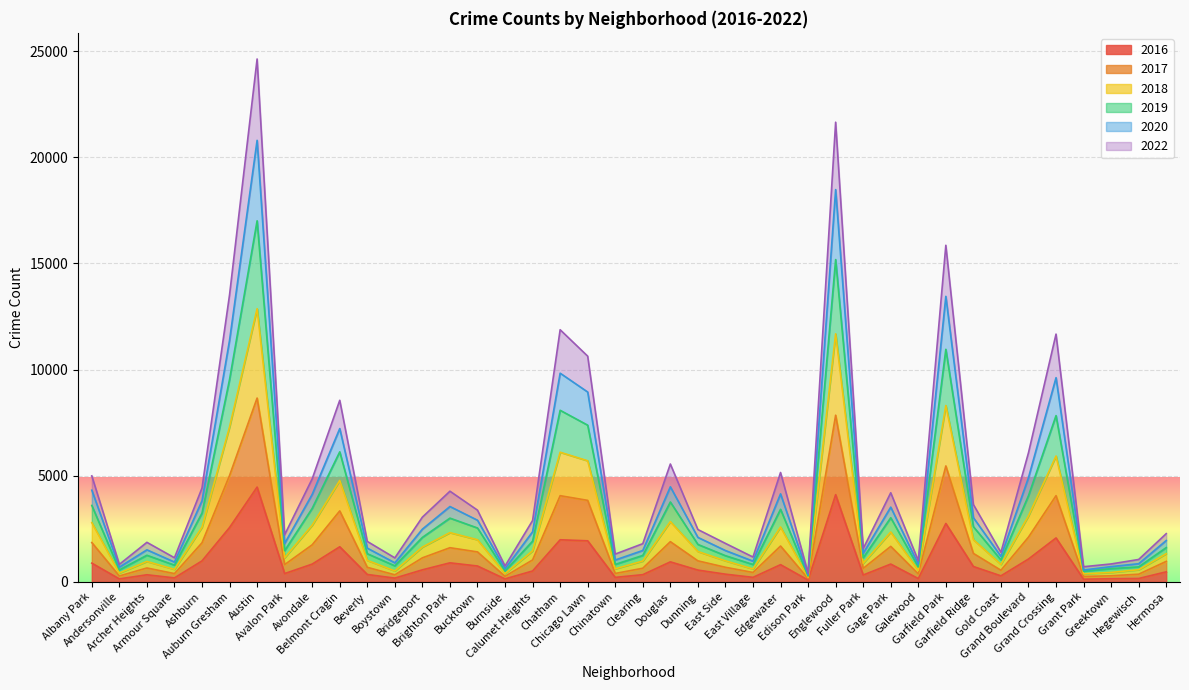

What is the smallest value displayed?

80